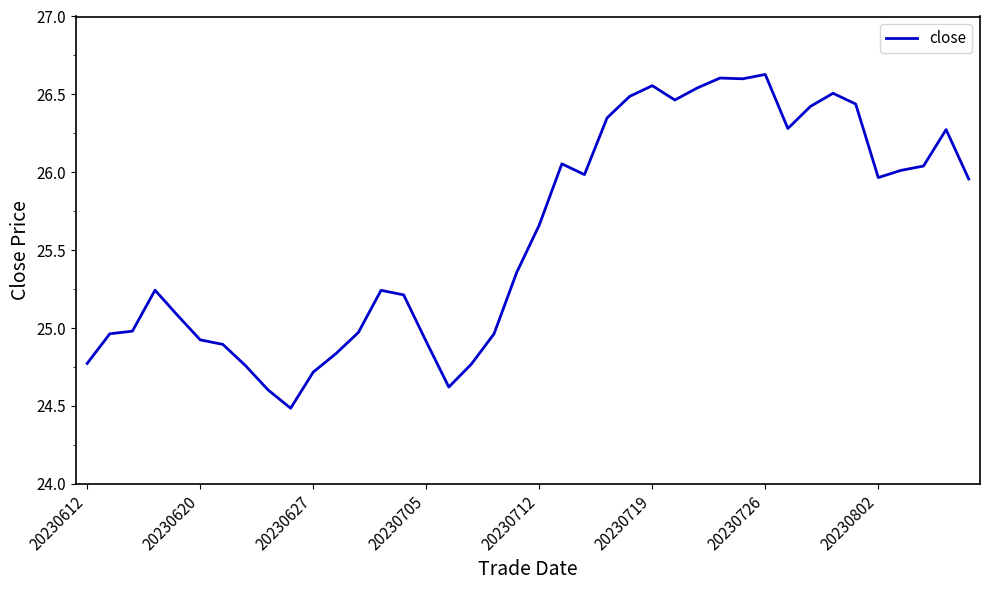

What is the difference between the maximum and minimum values?

2.1